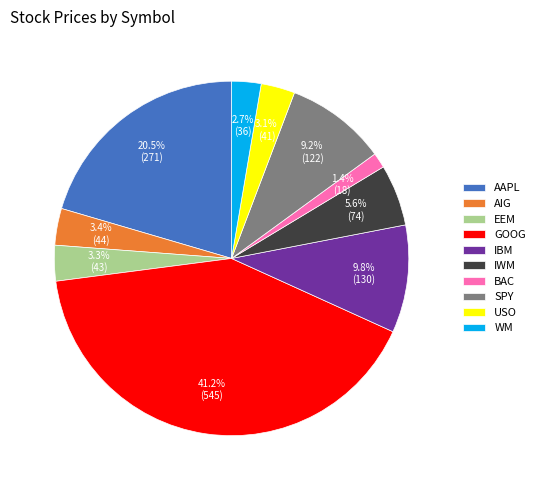

What is the total percentage of IBM and USO?

12.9%